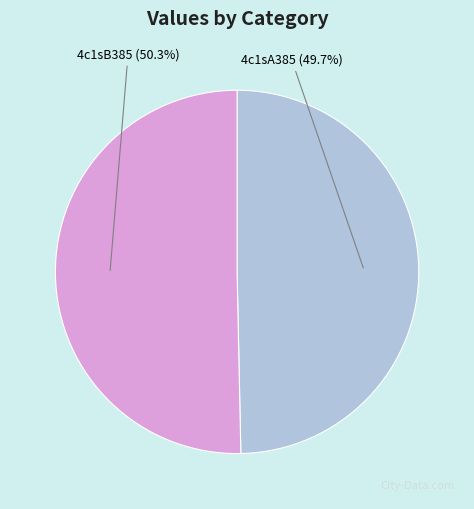

Which slice is the smallest?

4c1sA385